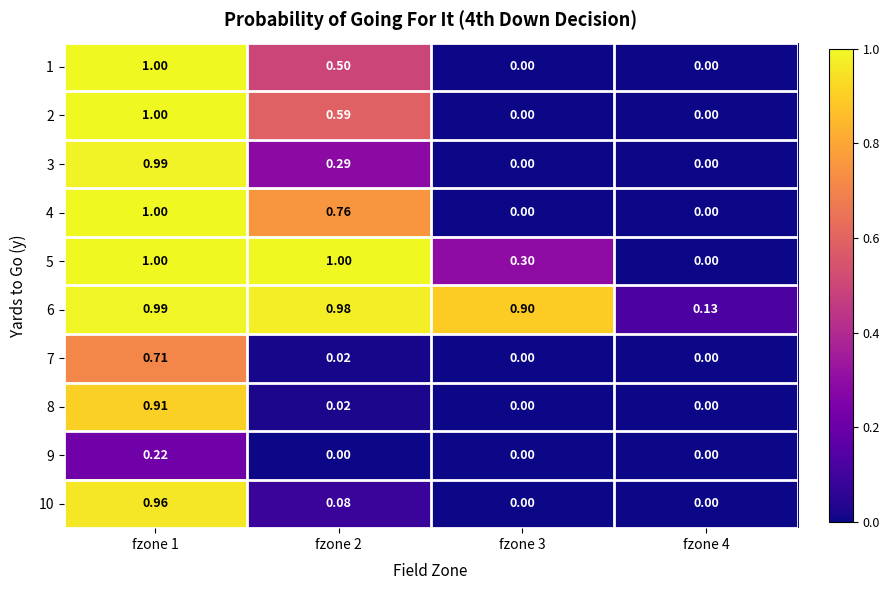

How many data points does each series have?

4